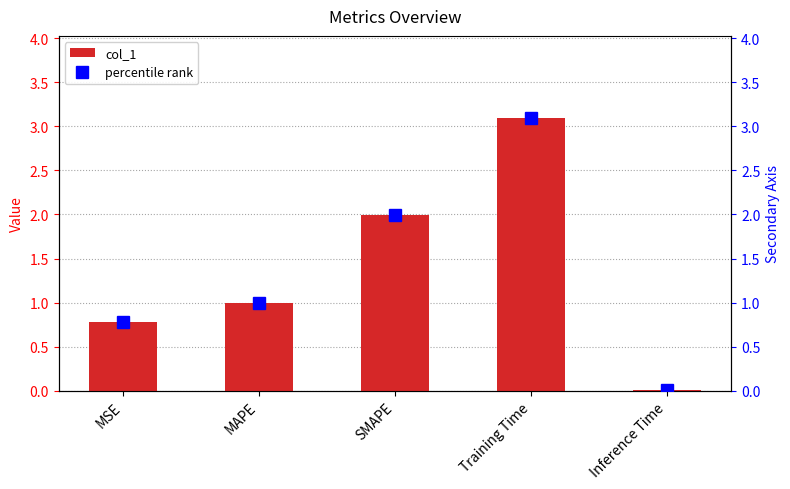

At which label is col_1 closest to 1?

MAPE